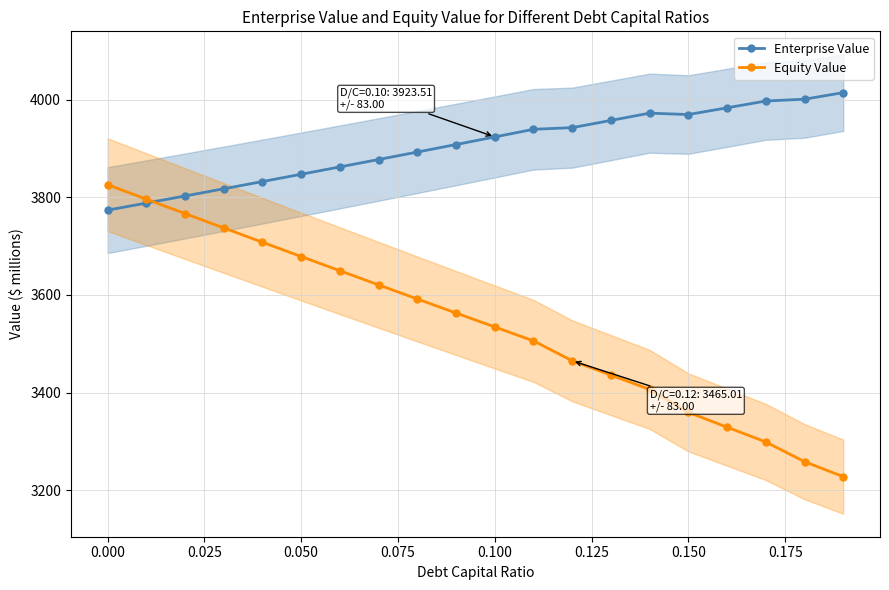

Is it true that Equity Value equals 3825.8 at 0.000?

True